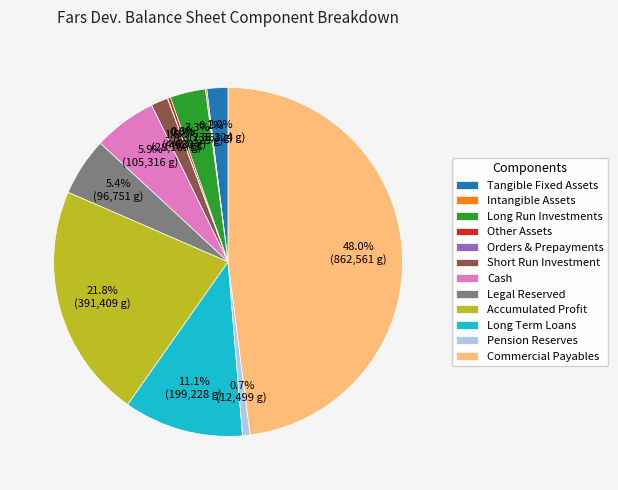

Which category has the biggest portion of the pie?

Commercial Payables